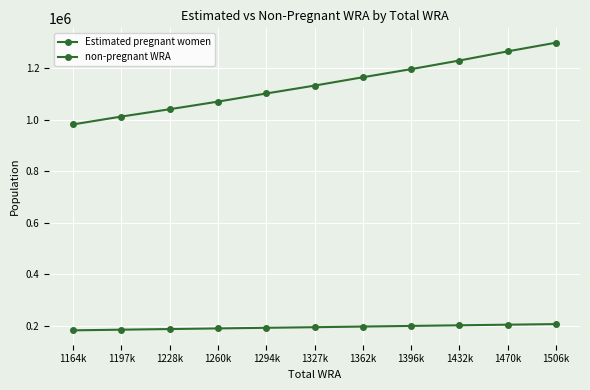

How many data points in Estimated pregnant women are less than 193541?

5